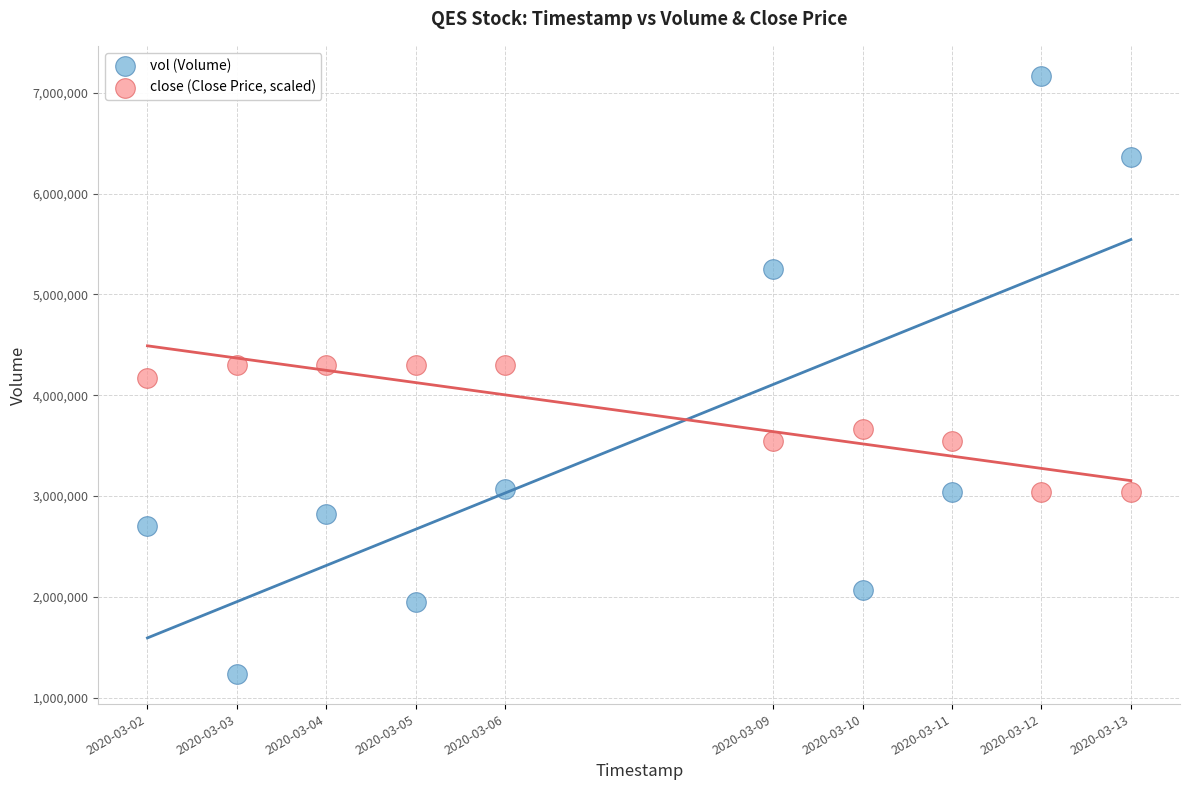

Which series reaches the maximum Y coordinate?

vol (Volume)